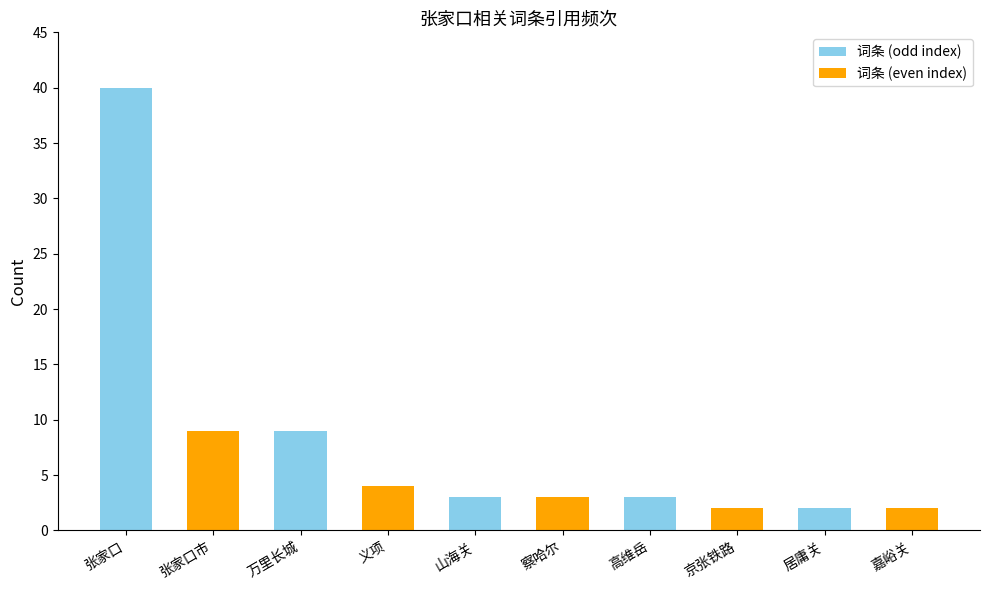

What is the change in value from 张家口市 to 高维岳?

-6